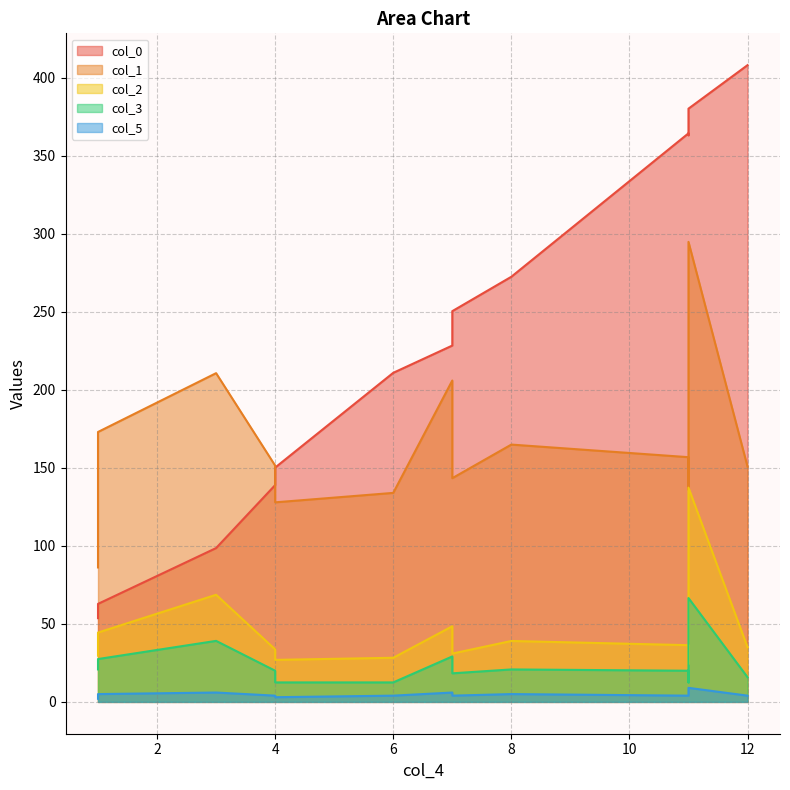

What is the difference between the maximum and minimum values in the col_2 series?

113.1